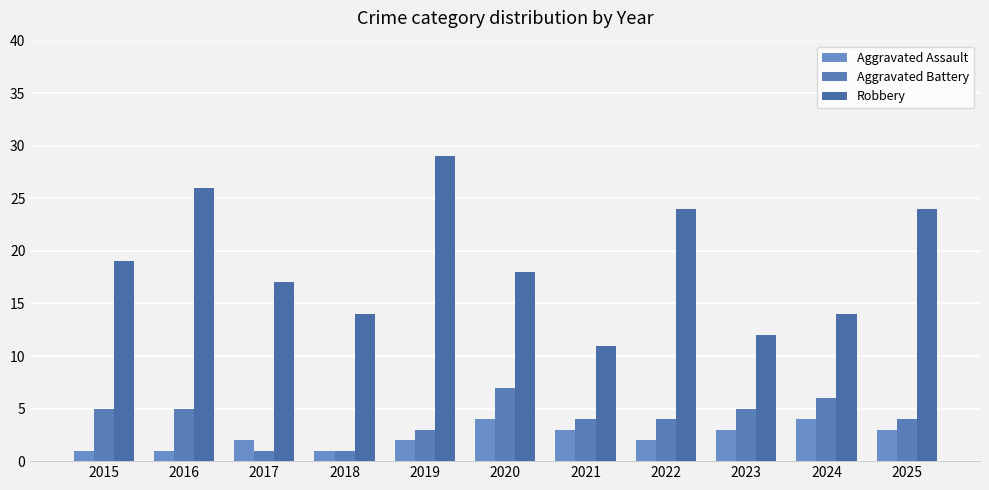

Reading left to right, what are all the values shown in this chart?

Aggravated Assault: 1	1	2	1	2	4	3	2	3	4	3
Aggravated Battery: 5	5	1	1	3	7	4	4	5	6	4
Robbery: 19	26	17	14	29	18	11	24	12	14	24